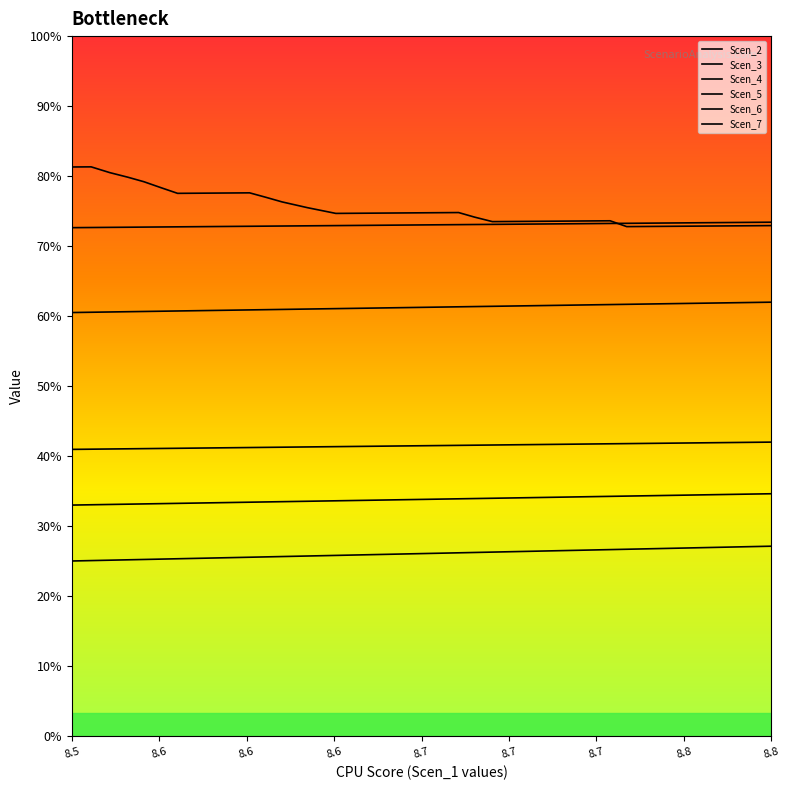

Which series has the largest total across all categories?

Scen_3